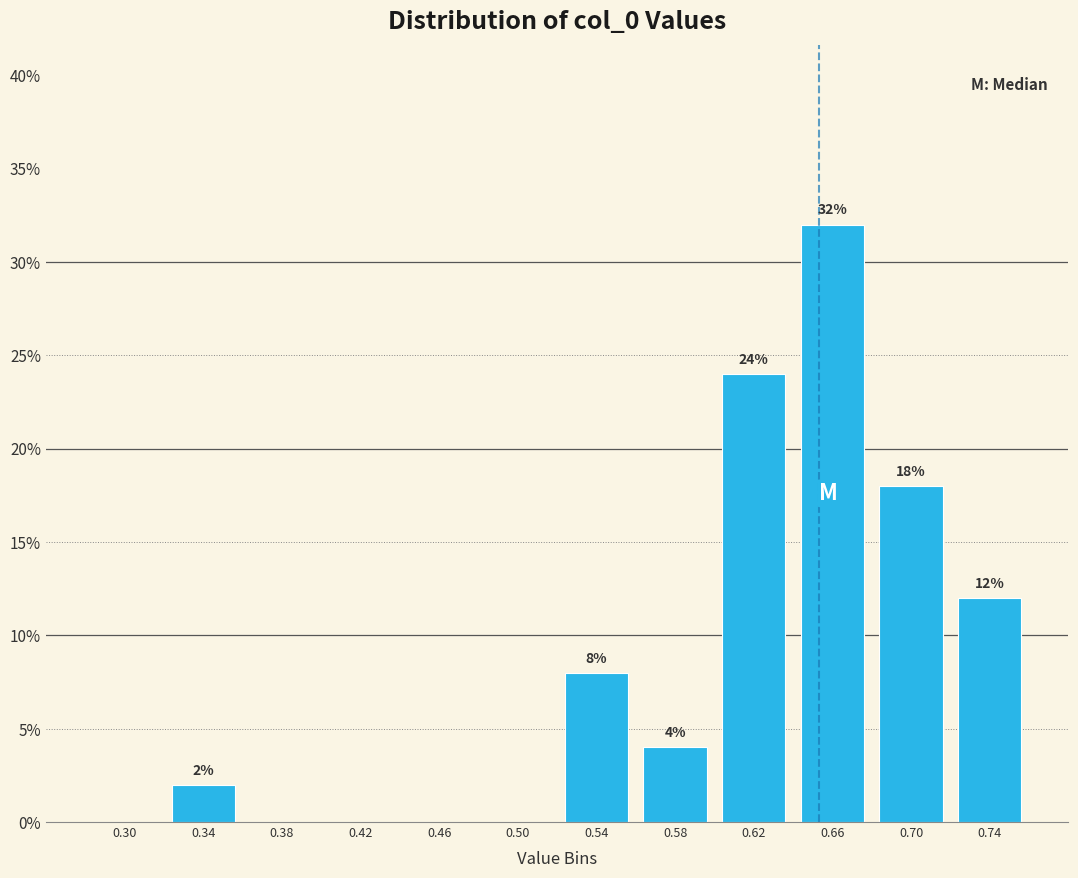

Reading left to right, list all the values displayed in this chart.

0.30=0	0.34=2	0.38=0	0.42=0	0.46=0	0.50=0	0.54=8	0.58=4	0.62=24	0.66=32	0.70=18	0.74=12